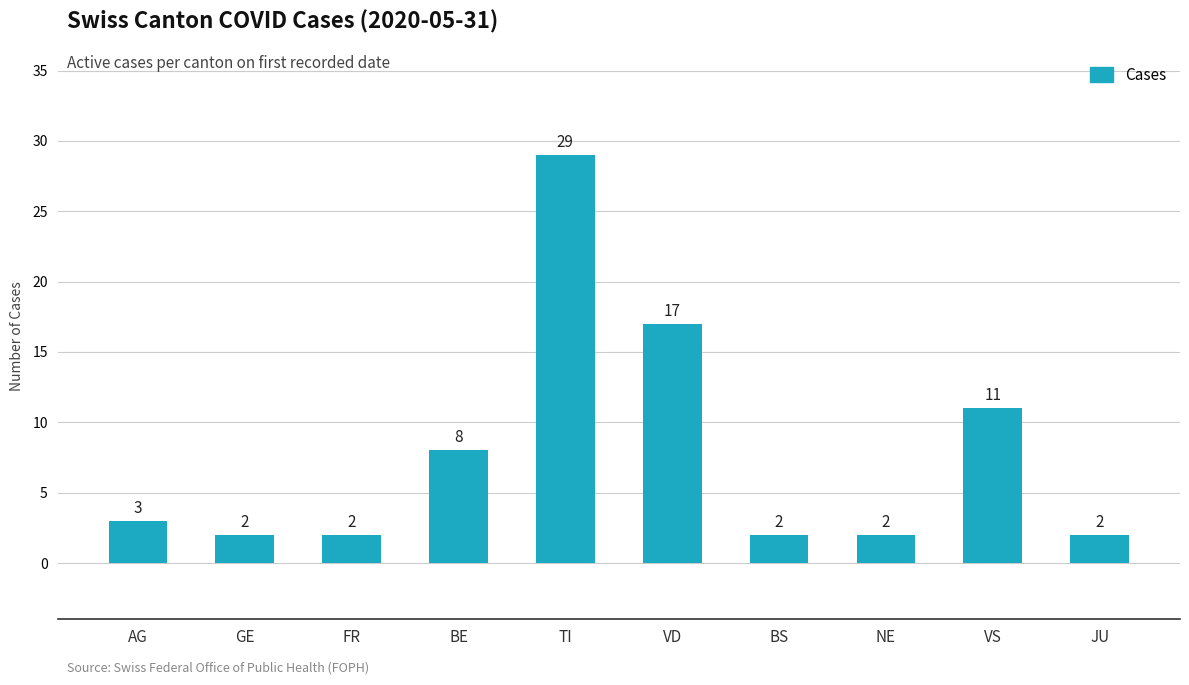

True or false: the data shows 5 at AG.

False